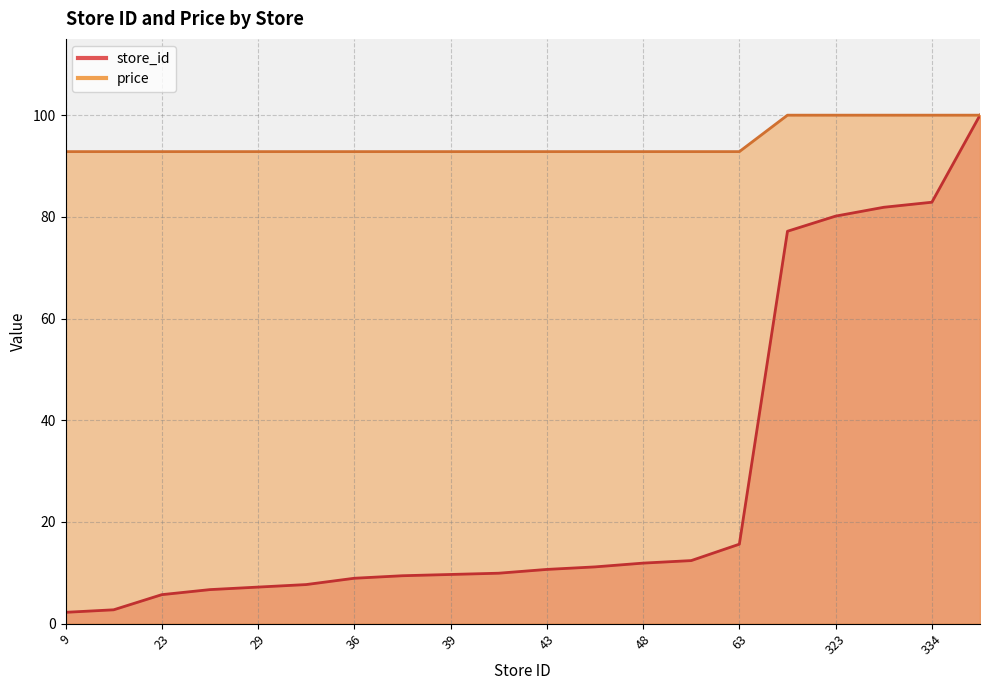

True or false: price and store_id intersect in this chart.

False